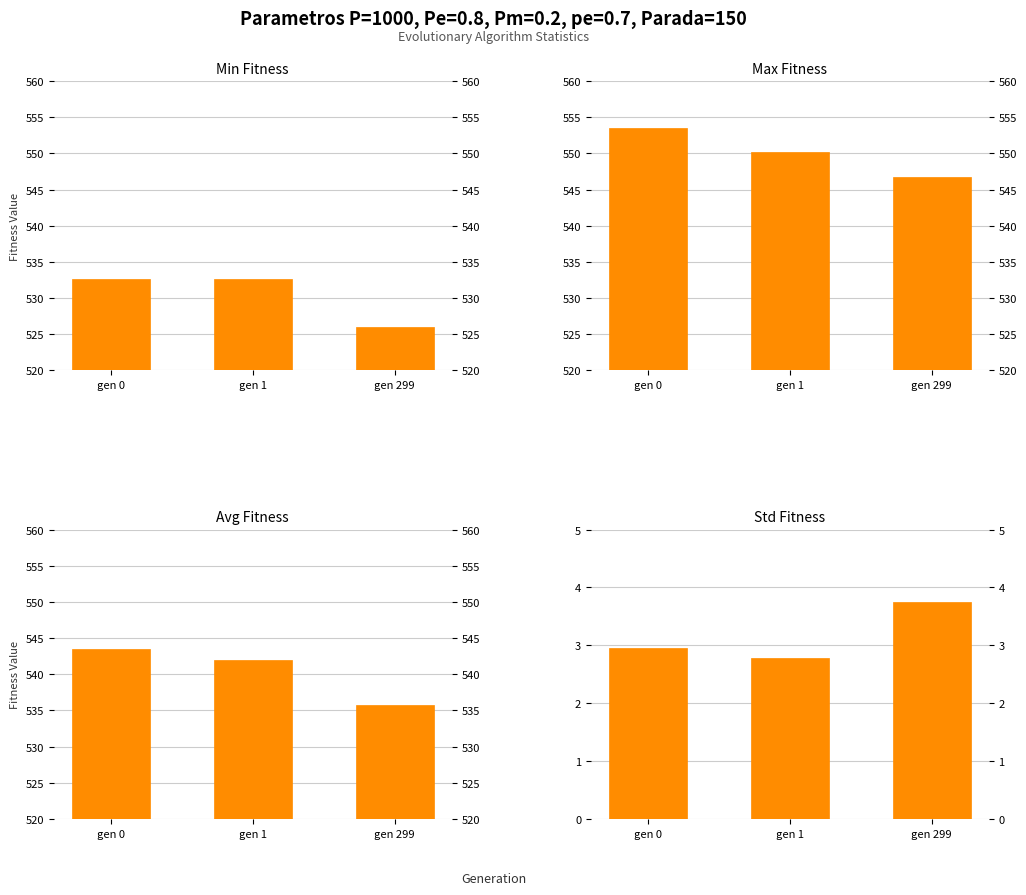

Which series has the largest total across all categories?

max